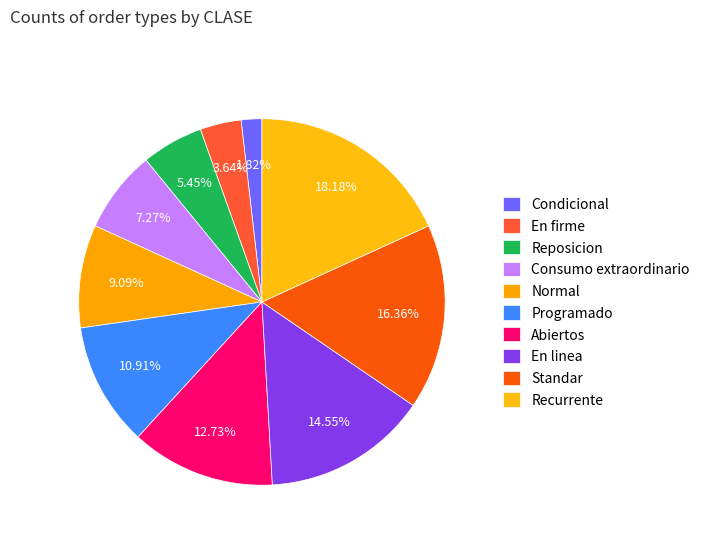

How many slices are in this pie chart?

10